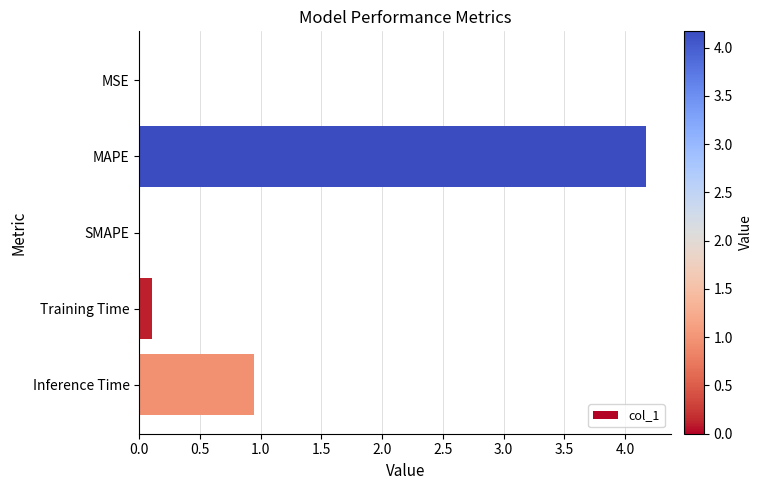

At which label is the value closest to 2?

Inference Time